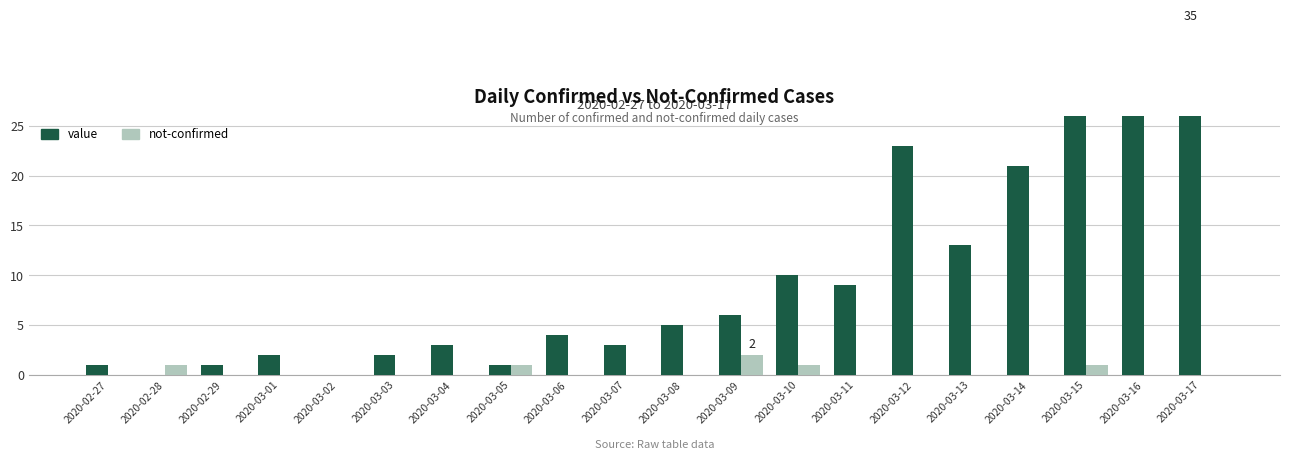

Which has a higher value, 2020-03-09 or 2020-03-06?

2020-03-09